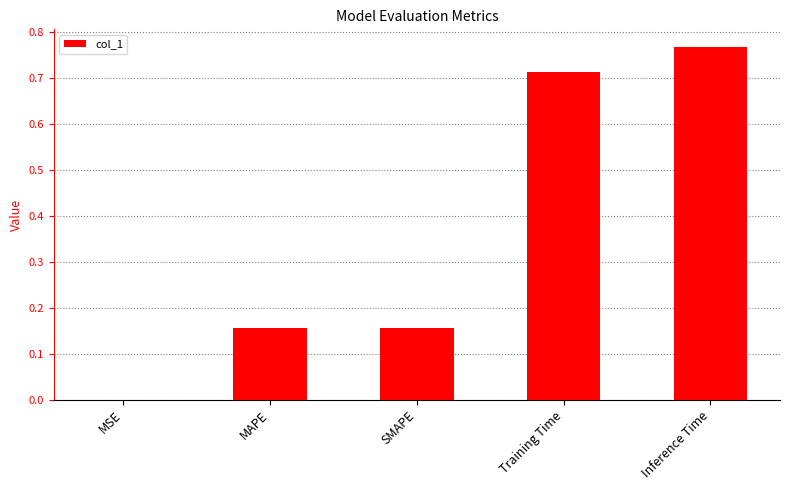

The chart shows a value of 0.5 at Training Time. True or false?

False